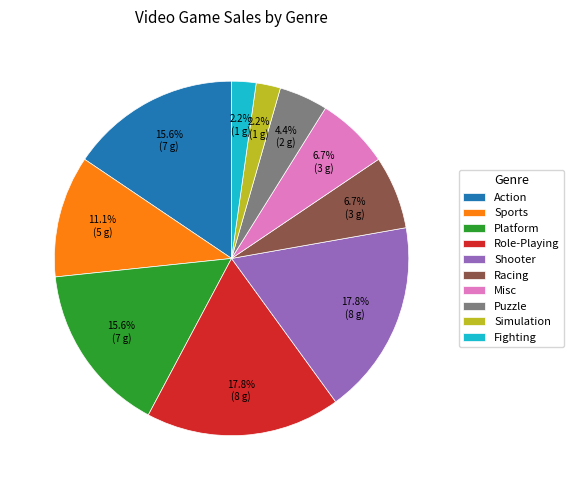

To the nearest percent, what is the combined percentage of Action and Misc?

22%